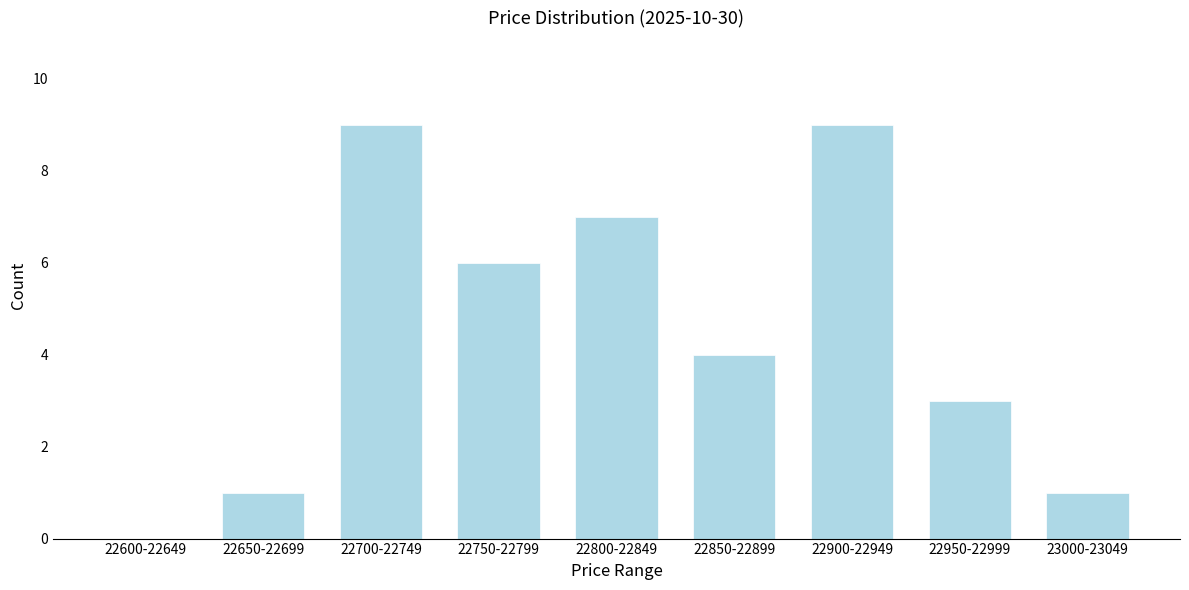

Reading right to left, list all the values displayed in this chart.

23000-23049=1	22950-22999=3	22900-22949=9	22850-22899=4	22800-22849=7	22750-22799=6	22700-22749=9	22650-22699=1	22600-22649=0